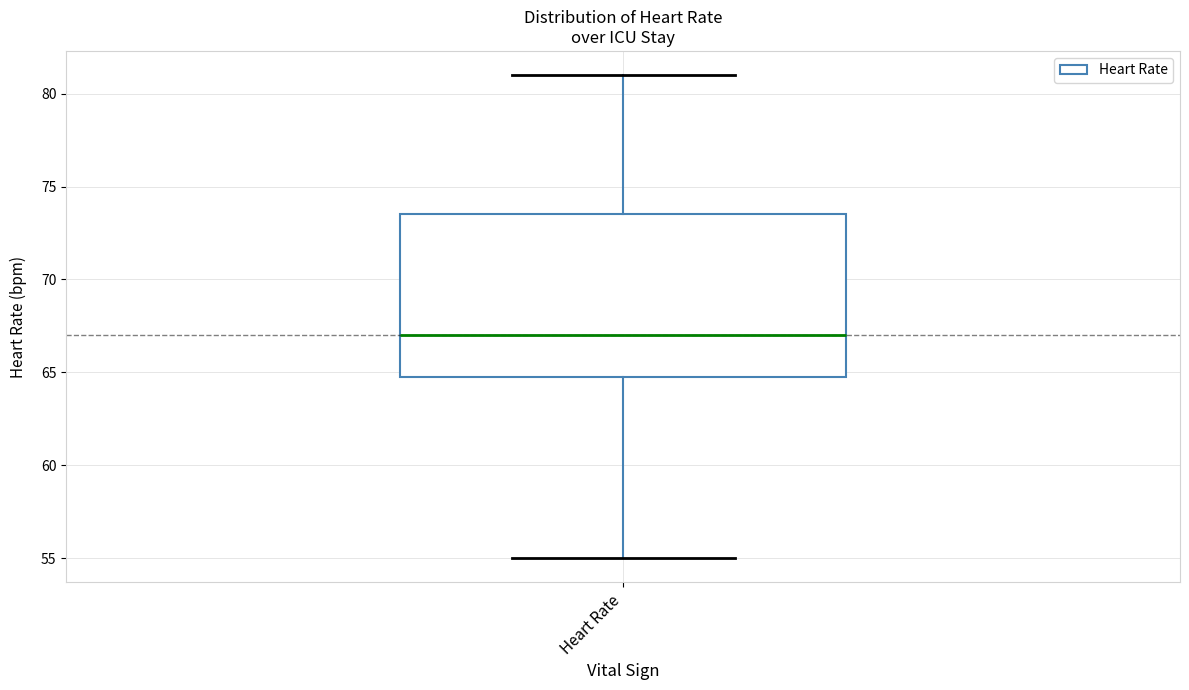

Where does the median line of the box for Heart Rate sit on the y-axis? The values are not printed on the chart, so give them approximately, as read against the axis.

67.0